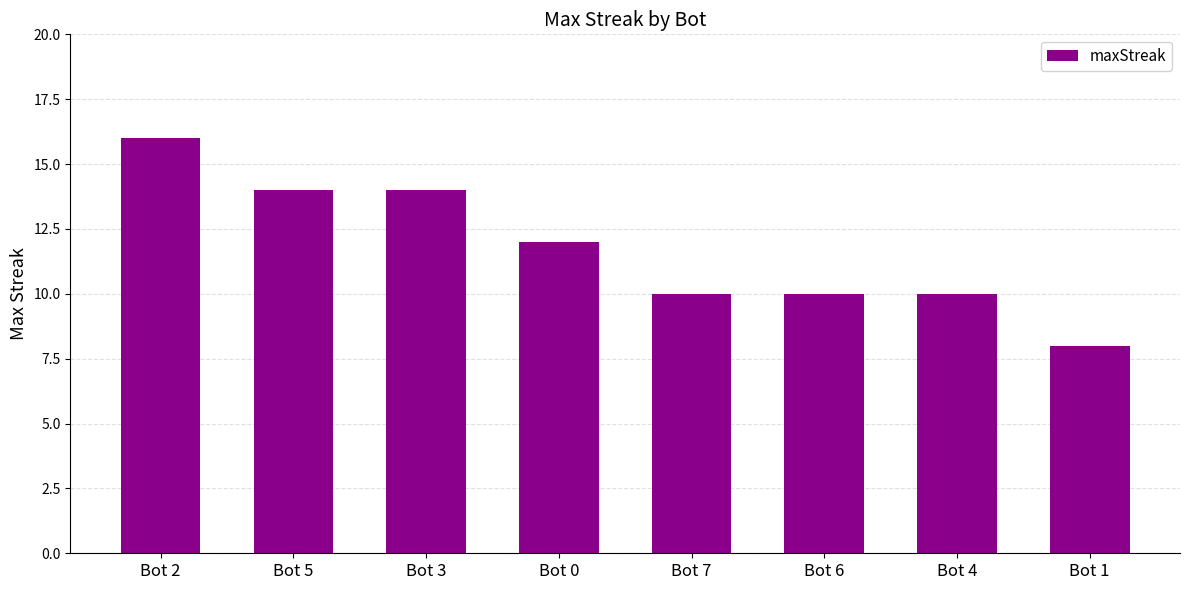

Is it true that the value at Bot 3 is 14?

True